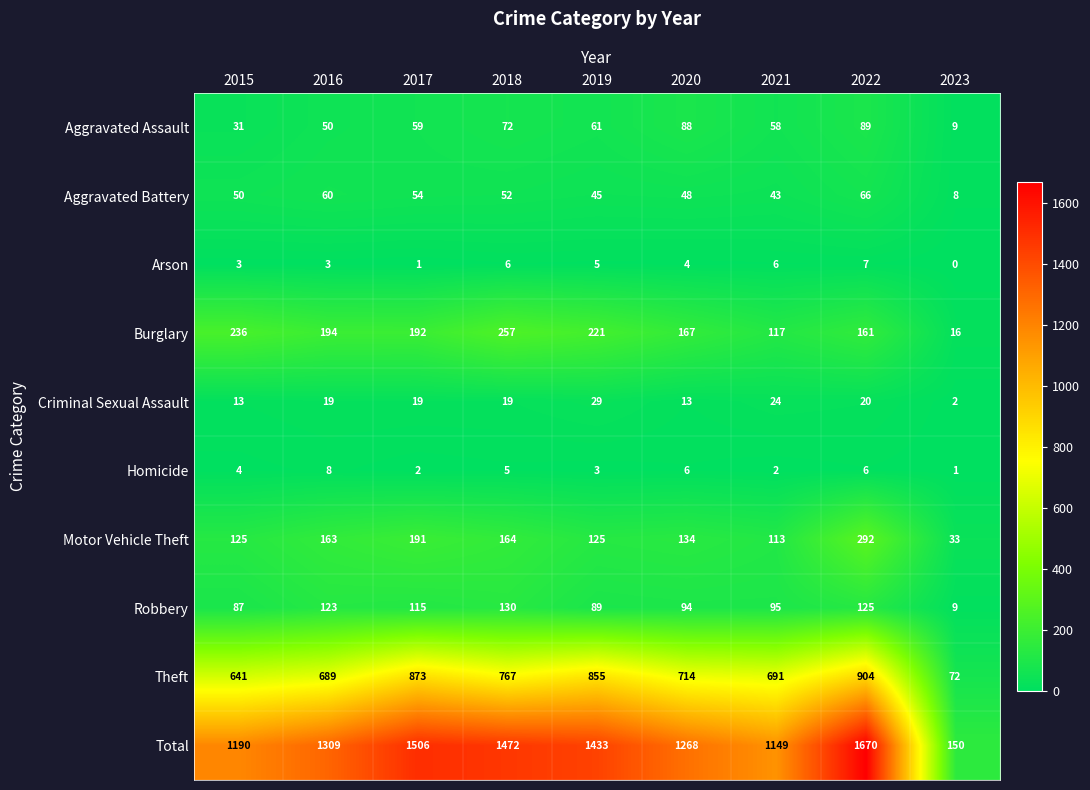

What is the difference between the highest and lowest values at 2017?

1505